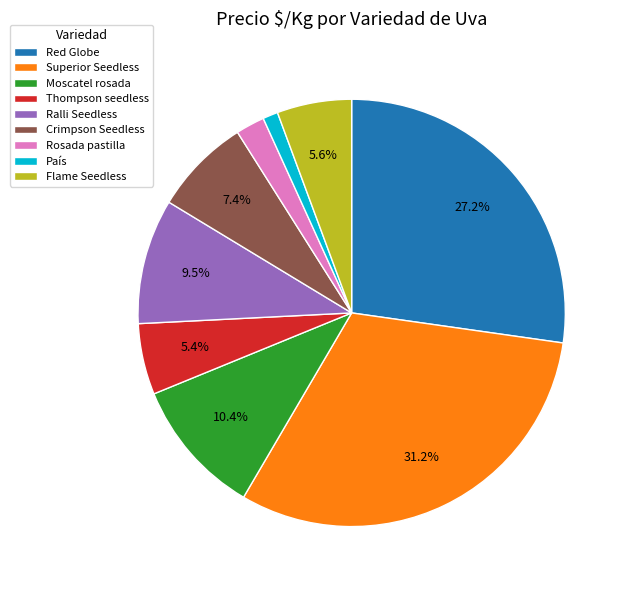

How many segments does this pie chart have?

9